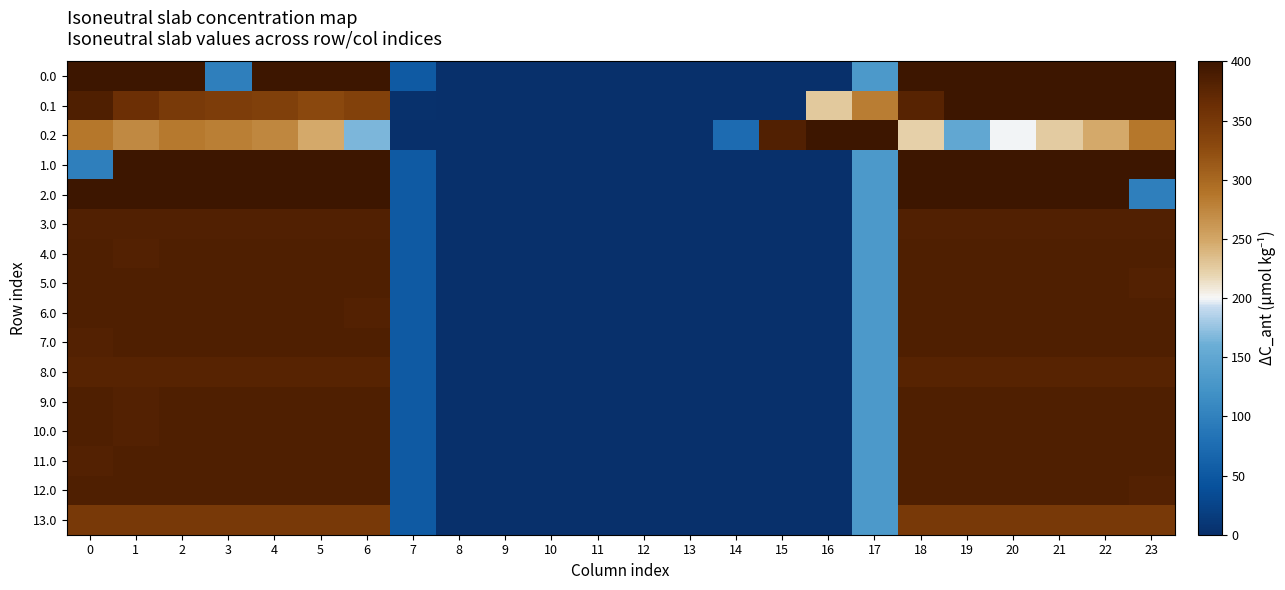

At which category is the sum across all series the highest?

22